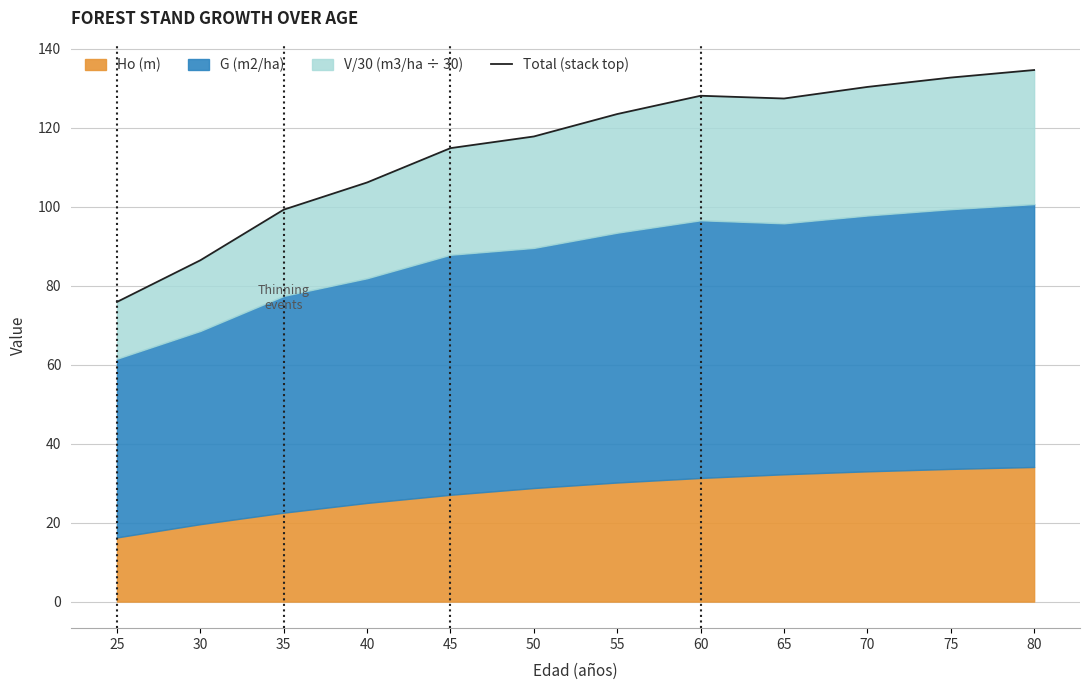

Reading right to left, what are all the values shown in this chart?

134.6	132.7	130.3	127.4	128.1	123.5	117.8	114.8	106.1	99.3	86.4	75.9